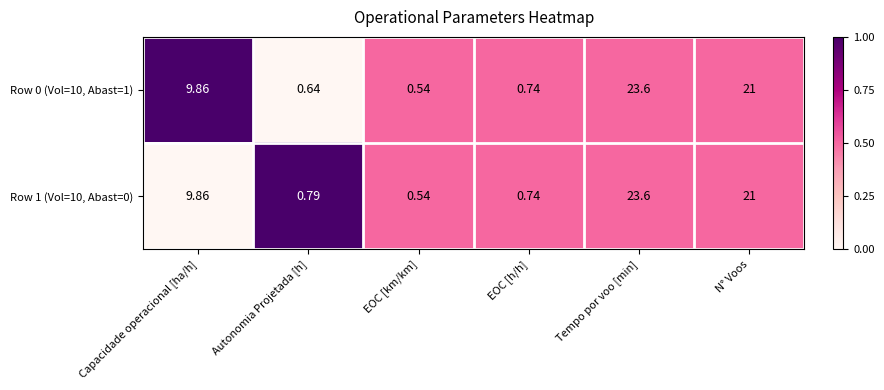

At which category is the sum across all series the highest?

Tempo por voo [min]